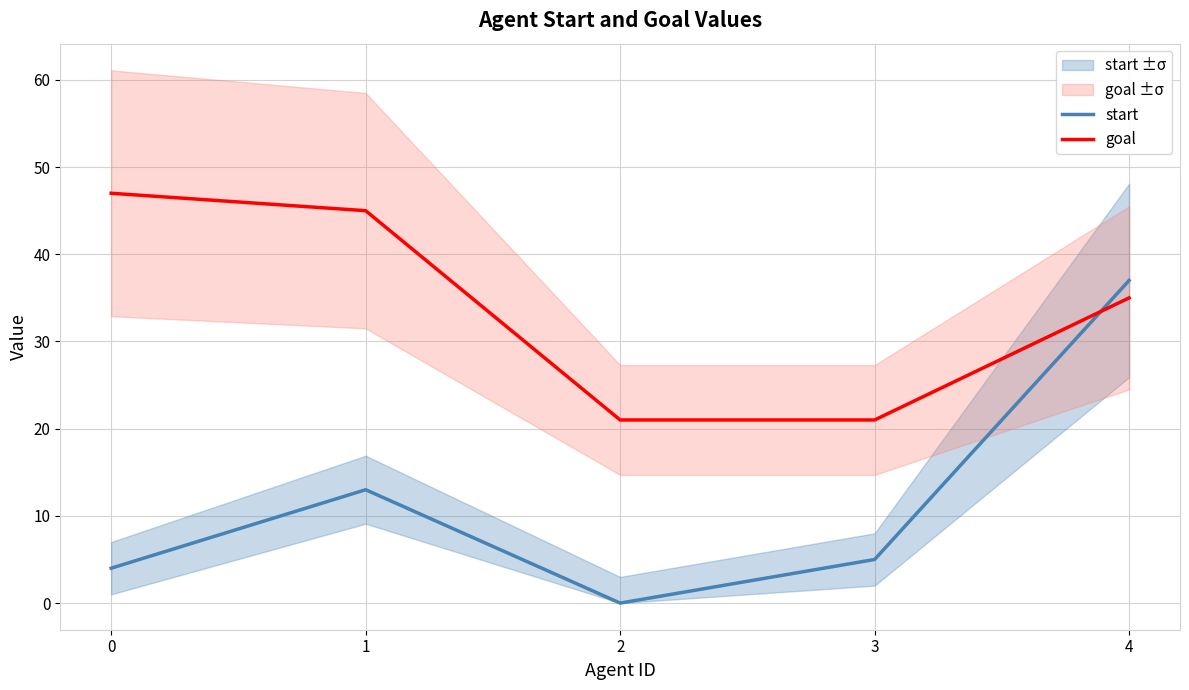

List the series in order of their overall mean, highest first.

goal, start